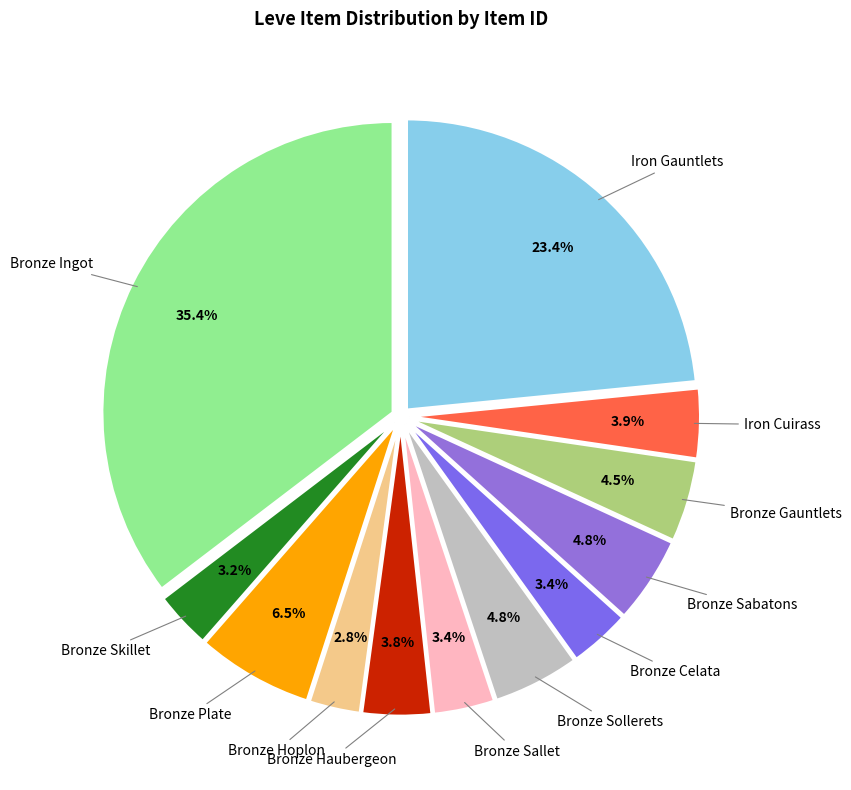

What percentage is NOT represented by Bronze Sollerets?

95.2%